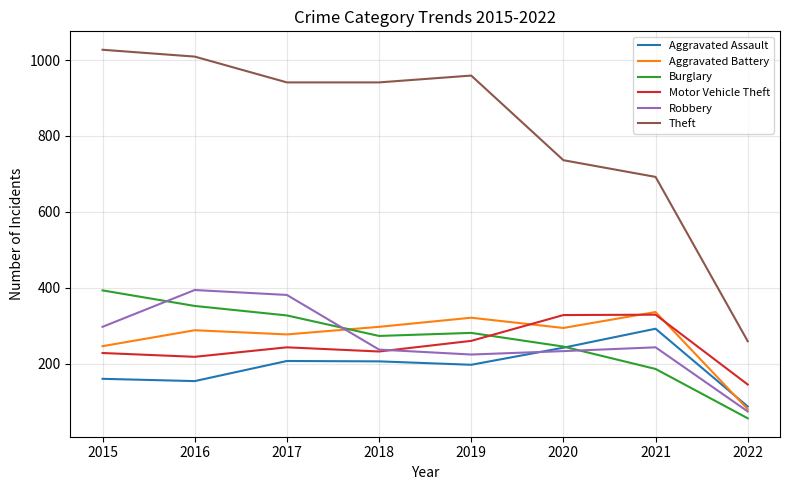

What is the difference between the highest and lowest values at 2016?

855